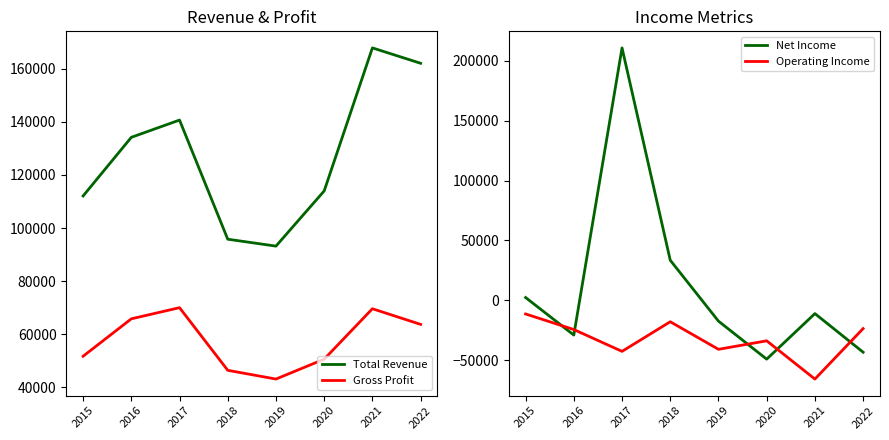

Does the chart display data point markers on the line(s)?

No